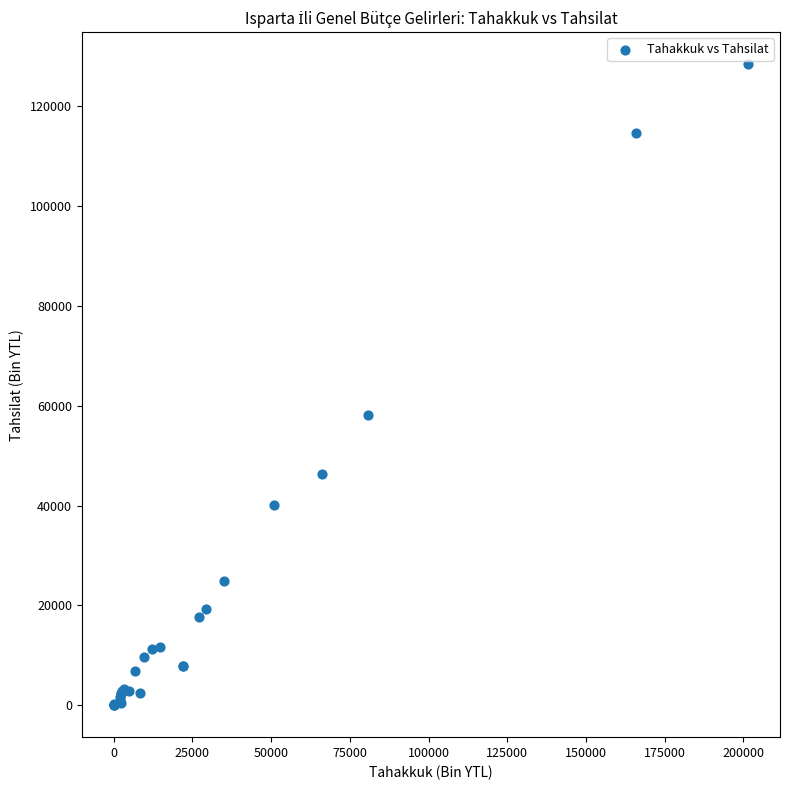

What Y value in the scatter plot is closest to 64227?

58134